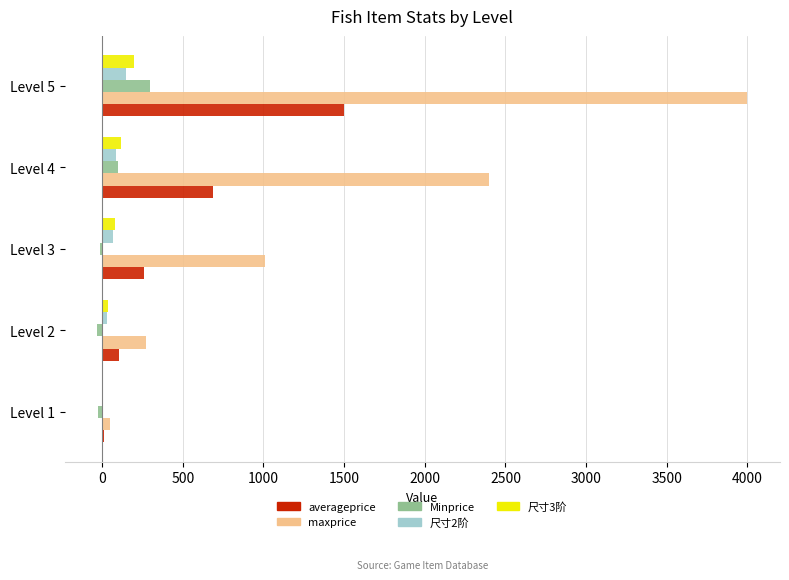

How many data points in 尺寸2阶 are above 66?

3